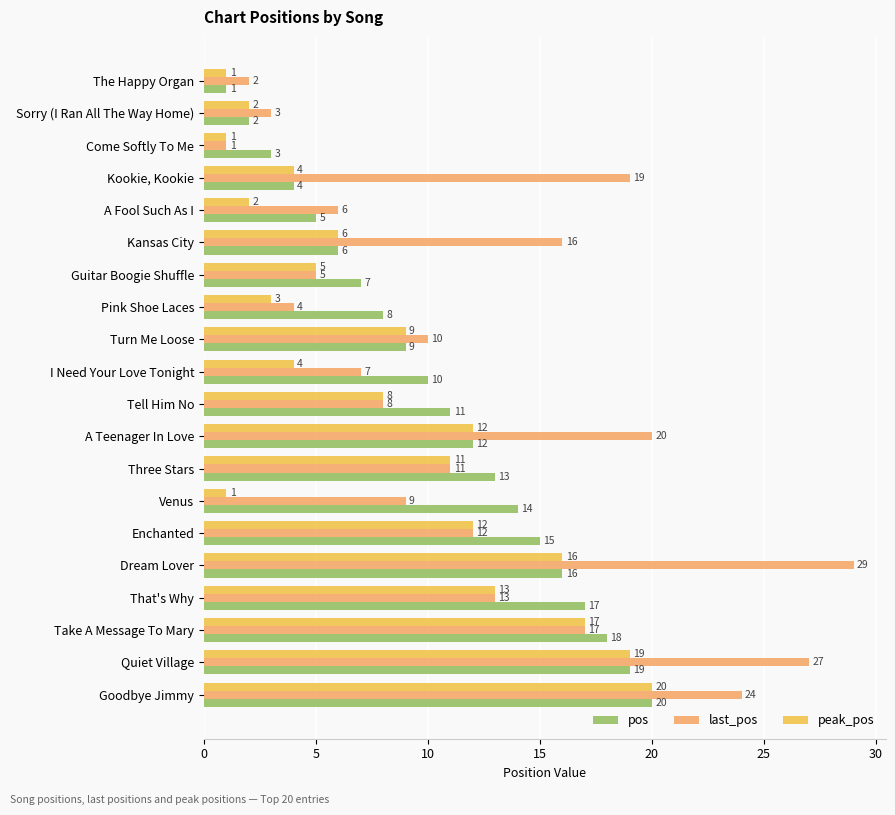

How many categories are shown in the chart?

20